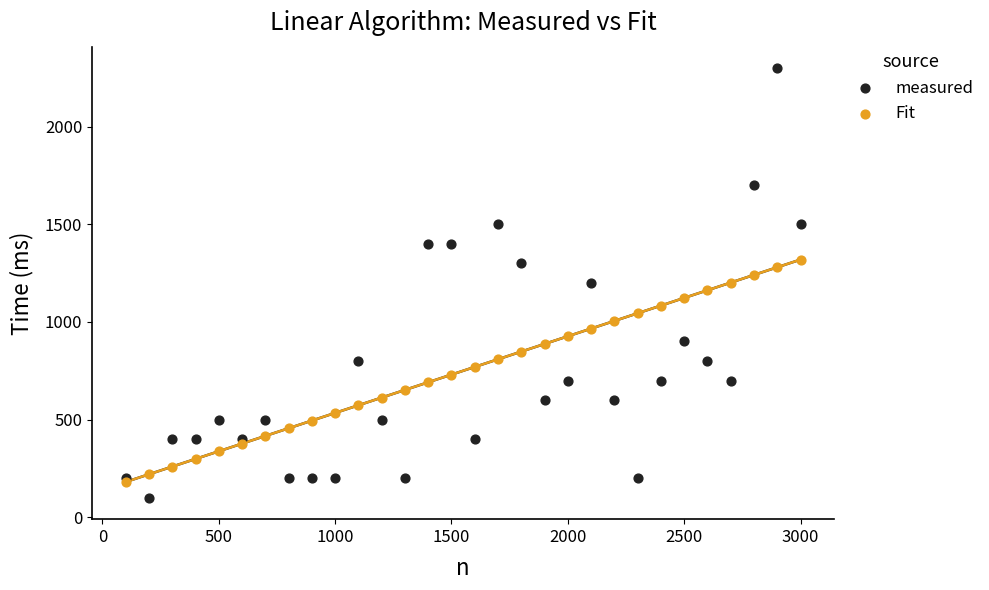

Which series has the widest spread of Y values?

measured